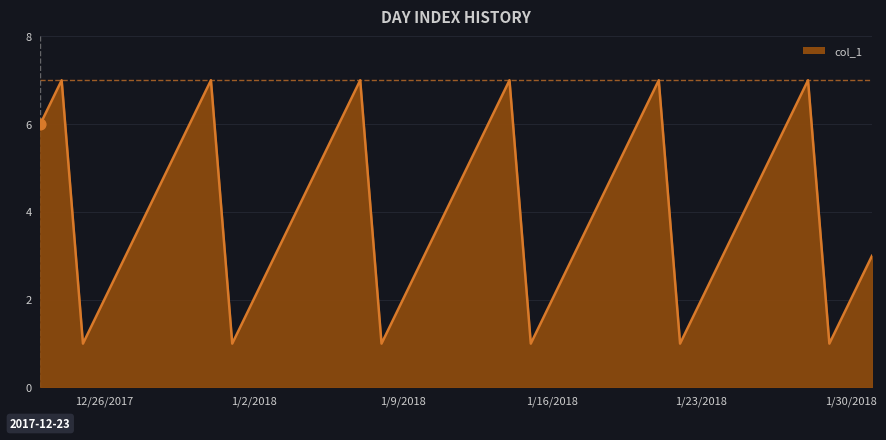

What is the greatest value displayed?

7